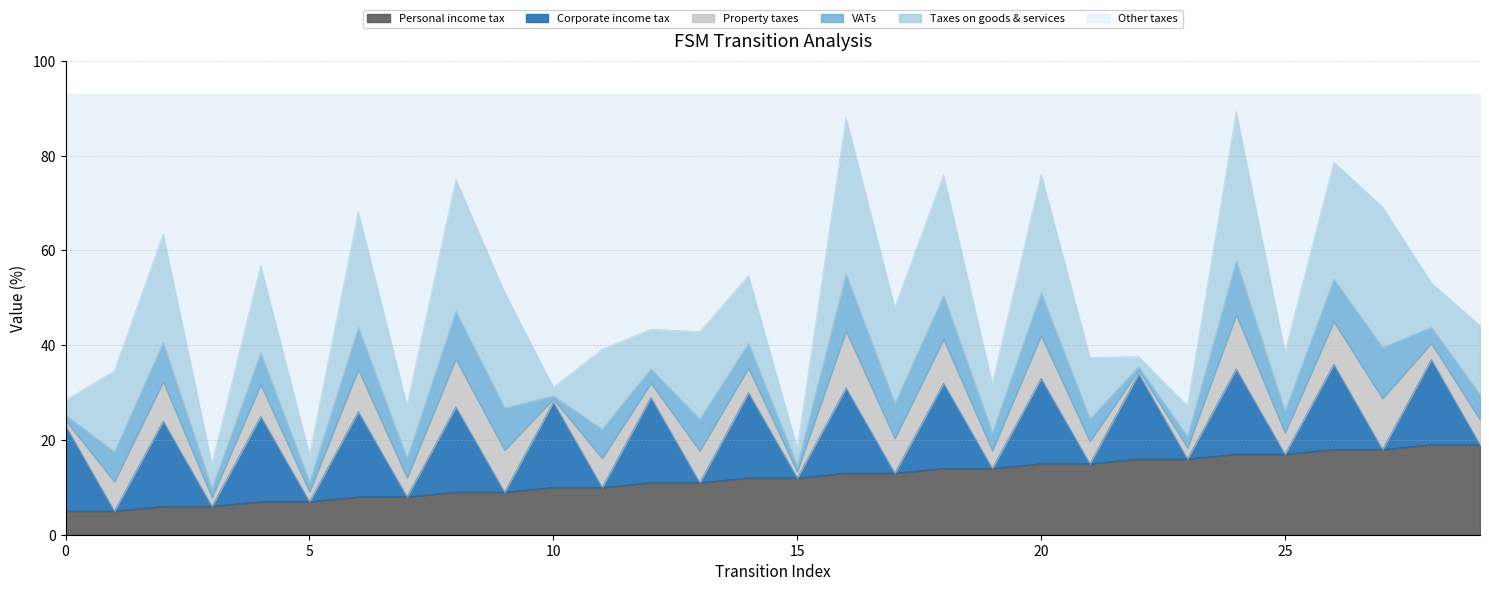

The source_state_norm series shows 1 at 6. True or false?

False